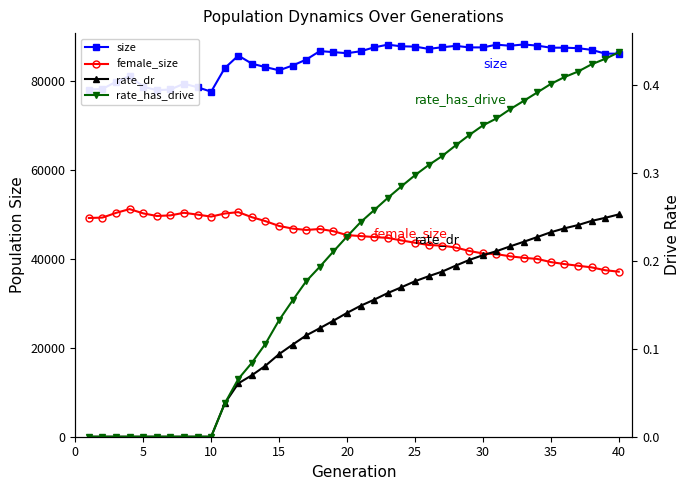

What is the value of the size point at the 21st from the left?

78710.0